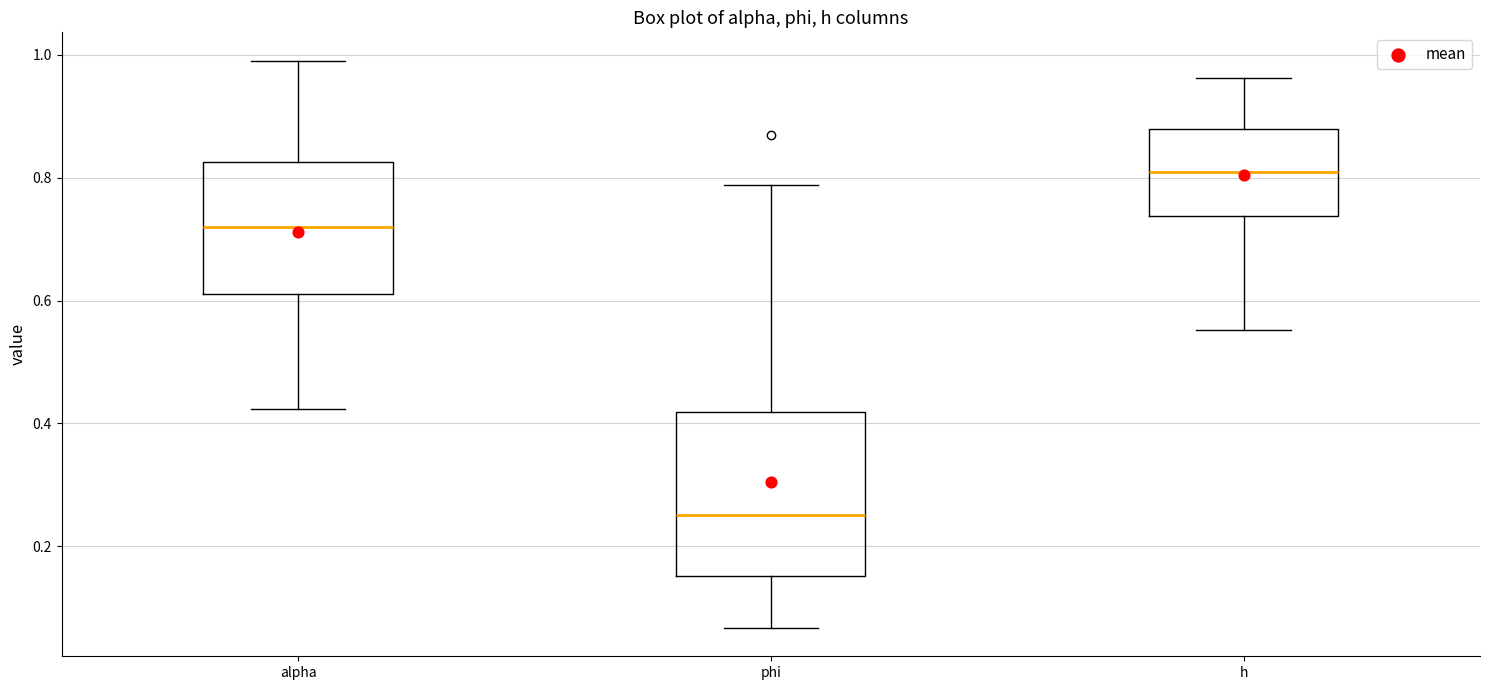

Where is the upper edge of the box for phi on the y-axis? The values are not printed on the chart, so give them approximately, as read against the axis.

0.42